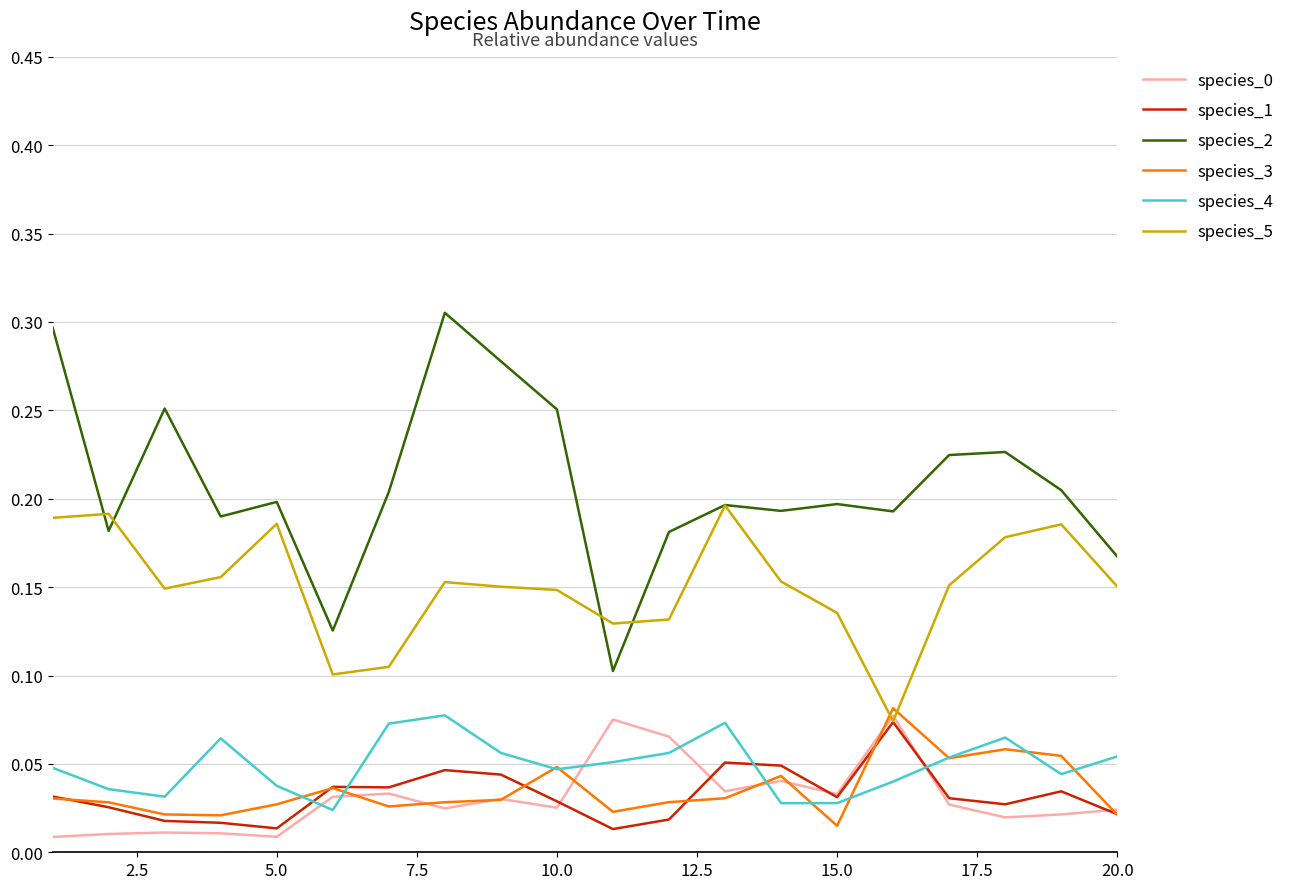

Which series has the largest total across all categories?

species_2